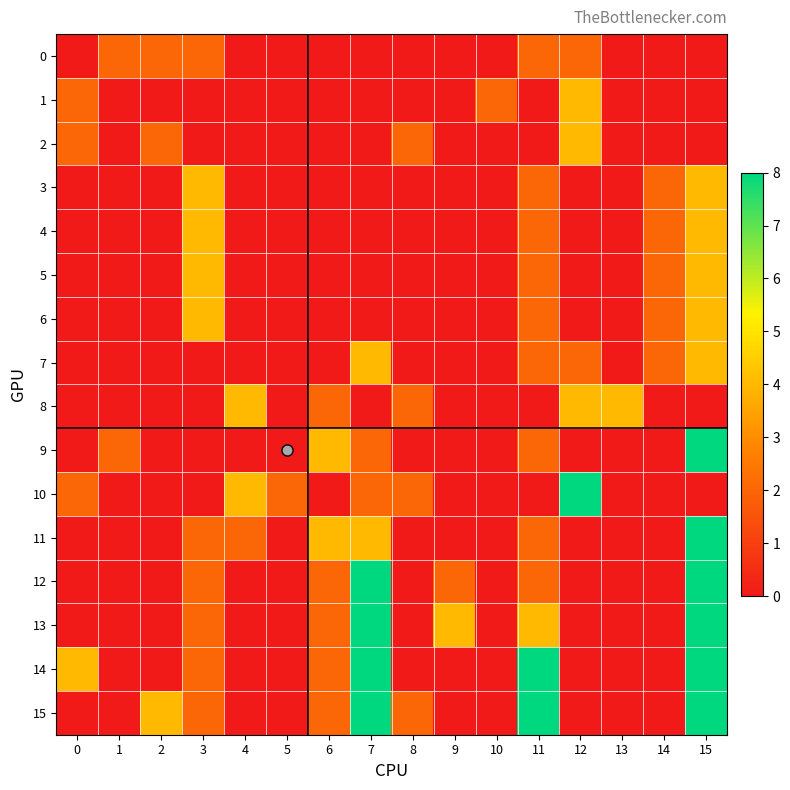

Reading left to right, extract all data points from this chart.

0: 0=0	1=2	2=2	3=2	4=0	5=0	6=0	7=0	8=0	9=0	10=0	11=2	12=2	13=0	14=0	15=0
1: 0=2	1=0	2=0	3=0	4=0	5=0	6=0	7=0	8=0	9=0	10=2	11=0	12=4	13=0	14=0	15=0
2: 0=2	1=0	2=2	3=0	4=0	5=0	6=0	7=0	8=2	9=0	10=0	11=0	12=4	13=0	14=0	15=0
3: 0=0	1=0	2=0	3=4	4=0	5=0	6=0	7=0	8=0	9=0	10=0	11=2	12=0	13=0	14=2	15=4
4: 0=0	1=0	2=0	3=4	4=0	5=0	6=0	7=0	8=0	9=0	10=0	11=2	12=0	13=0	14=2	15=4
5: 0=0	1=0	2=0	3=4	4=0	5=0	6=0	7=0	8=0	9=0	10=0	11=2	12=0	13=0	14=2	15=4
6: 0=0	1=0	2=0	3=4	4=0	5=0	6=0	7=0	8=0	9=0	10=0	11=2	12=0	13=0	14=2	15=4
7: 0=0	1=0	2=0	3=0	4=0	5=0	6=0	7=4	8=0	9=0	10=0	11=2	12=2	13=0	14=2	15=4
8: 0=0	1=0	2=0	3=0	4=4	5=0	6=2	7=0	8=2	9=0	10=0	11=0	12=4	13=4	14=0	15=0
9: 0=0	1=2	2=0	3=0	4=0	5=0	6=4	7=2	8=0	9=0	10=0	11=2	12=0	13=0	14=0	15=8
10: 0=2	1=0	2=0	3=0	4=4	5=2	6=0	7=2	8=2	9=0	10=0	11=0	12=8	13=0	14=0	15=0
11: 0=0	1=0	2=0	3=2	4=2	5=0	6=4	7=4	8=0	9=0	10=0	11=2	12=0	13=0	14=0	15=8
12: 0=0	1=0	2=0	3=2	4=0	5=0	6=2	7=8	8=0	9=2	10=0	11=2	12=0	13=0	14=0	15=8
13: 0=0	1=0	2=0	3=2	4=0	5=0	6=2	7=8	8=0	9=4	10=0	11=4	12=0	13=0	14=0	15=8
14: 0=4	1=0	2=0	3=2	4=0	5=0	6=2	7=8	8=0	9=0	10=0	11=8	12=0	13=0	14=0	15=8
15: 0=0	1=0	2=4	3=2	4=0	5=0	6=2	7=8	8=2	9=0	10=0	11=8	12=0	13=0	14=0	15=8